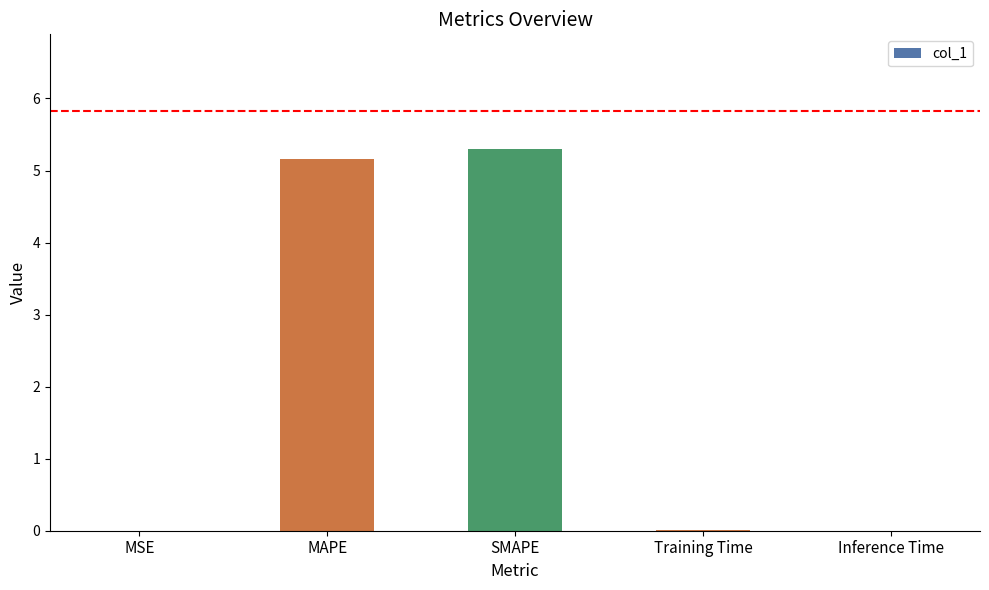

Read the value at SMAPE.

5.3